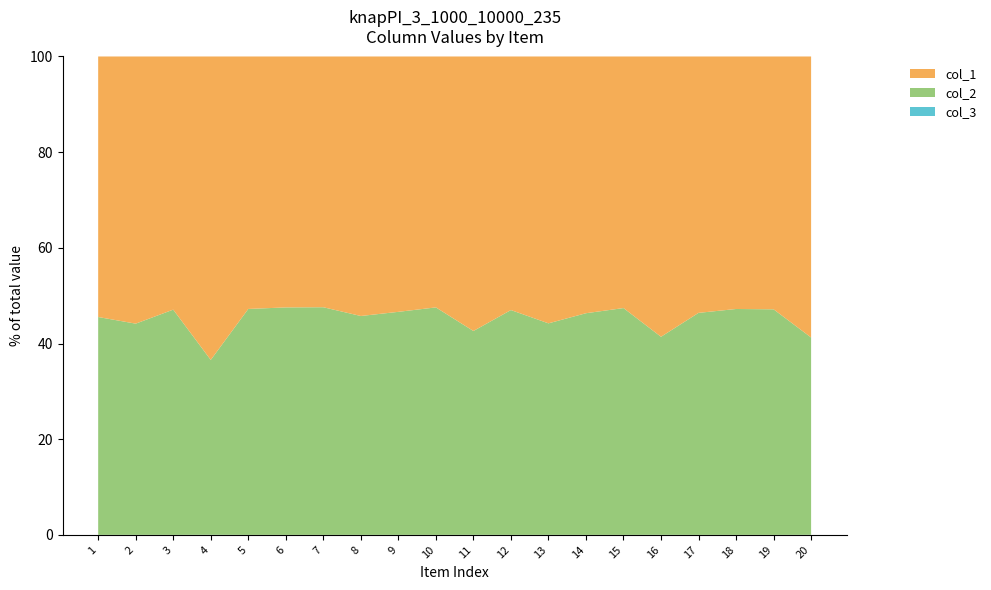

Reading left to right, what are all the values shown in this chart?

col_1: 6108	4774	9073	2360	9520	10700	10855	6387	7902	10712	3885	8823	4822	7319	10163	3408	7458	9489	9277	3358
col_2: 5108	3774	8073	1360	8520	9700	9855	5387	6902	9712	2885	7823	3822	6319	9163	2408	6458	8489	8277	2358
col_3: 1	1	1	1	1	1	1	1	1	1	1	1	1	1	1	1	1	1	1	1